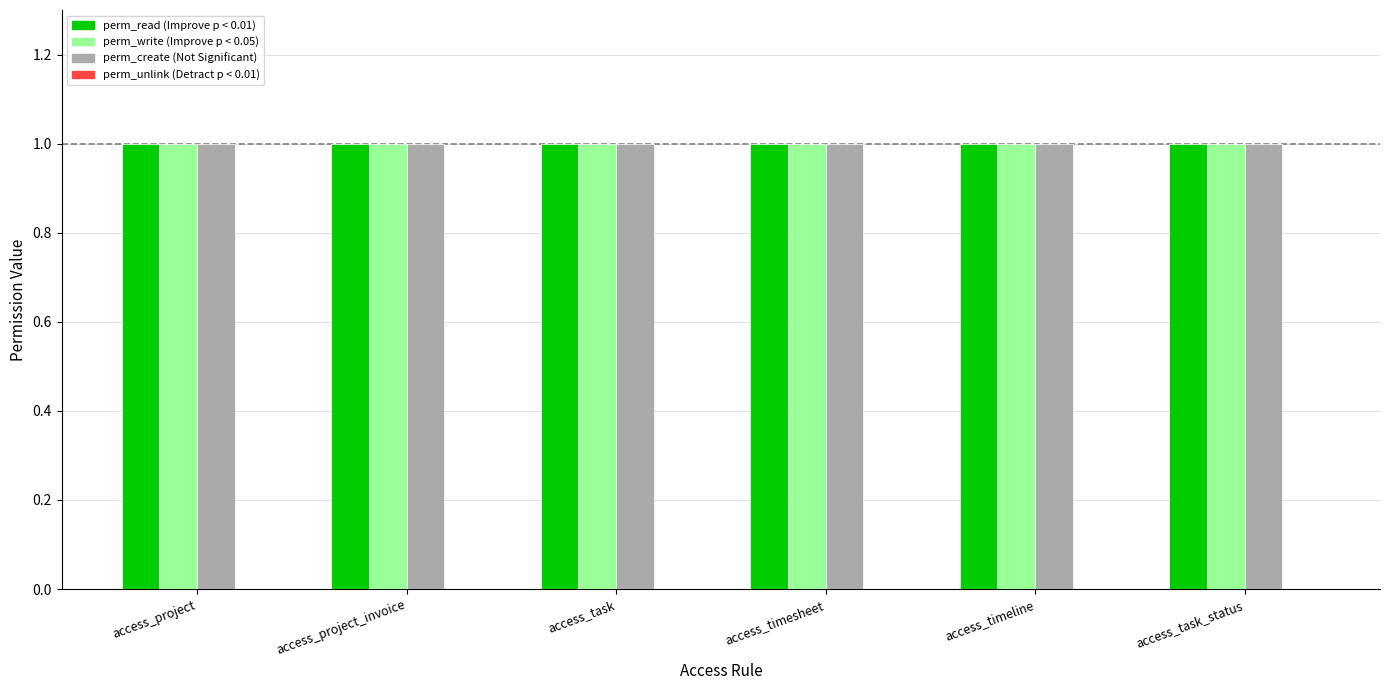

What is the value of the perm_write bar at the 2nd from the left?

1